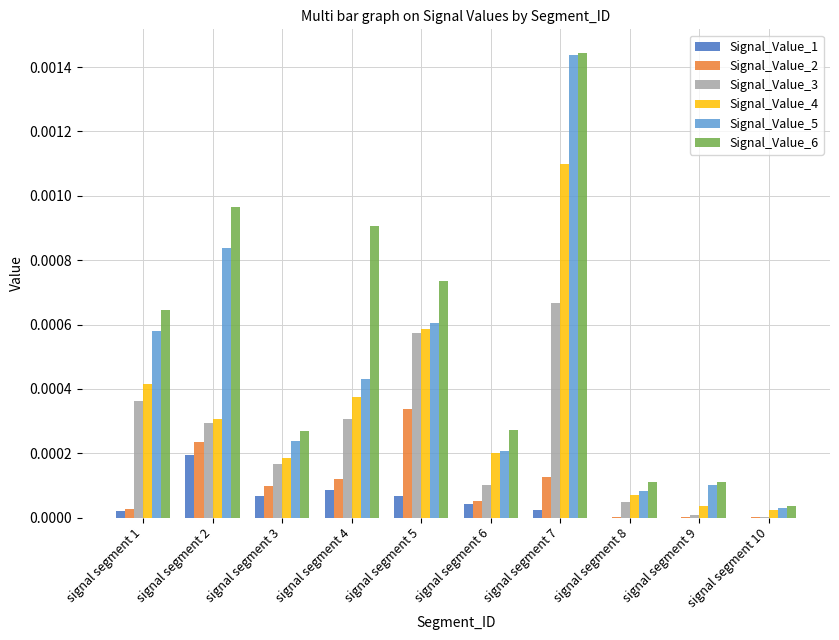

How many groups of bars are there?

10